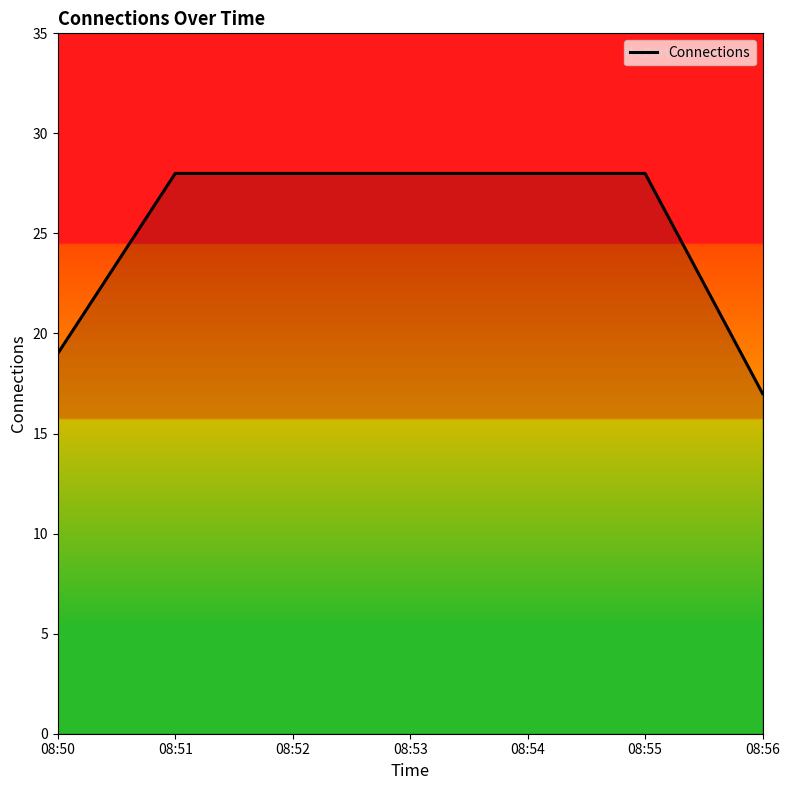

How many lines are shown in the chart?

1